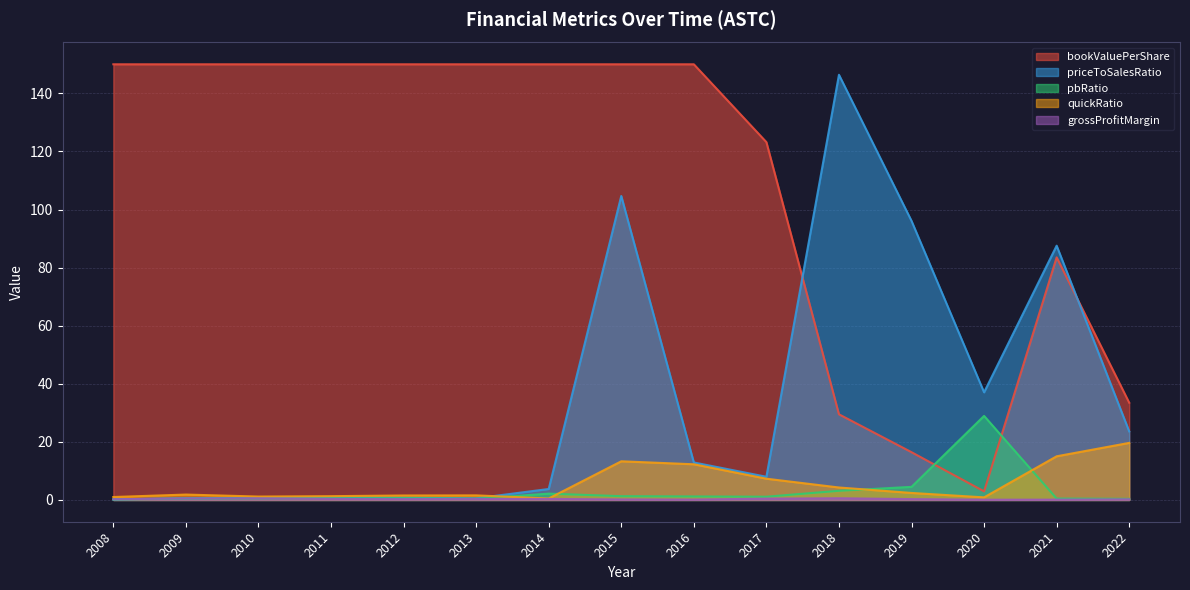

How many lines are shown in the chart?

5